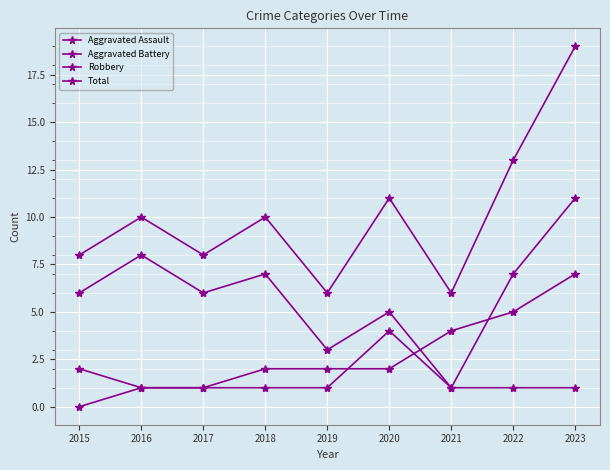

Count the number of data series in this chart.

4